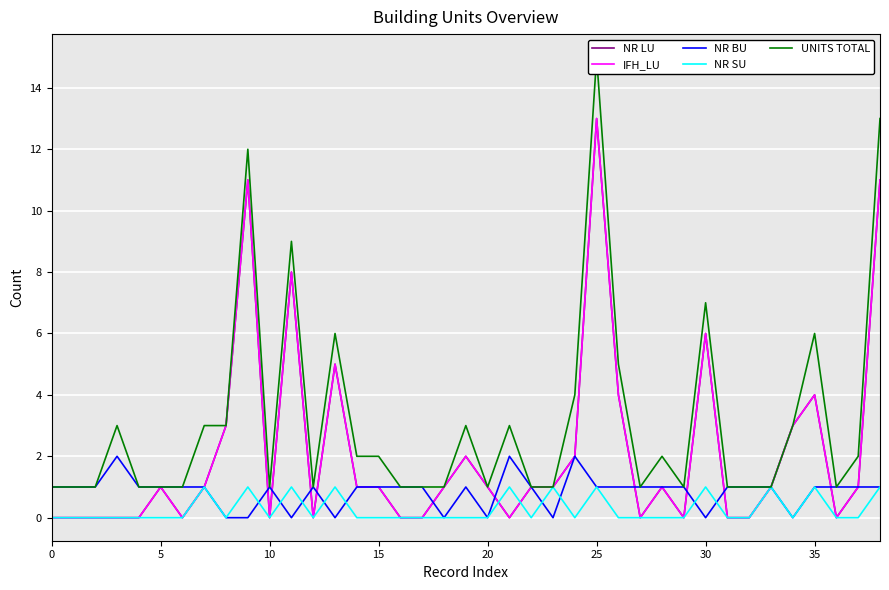

Which series changed the most between 35 and 20?

UNITS TOTAL